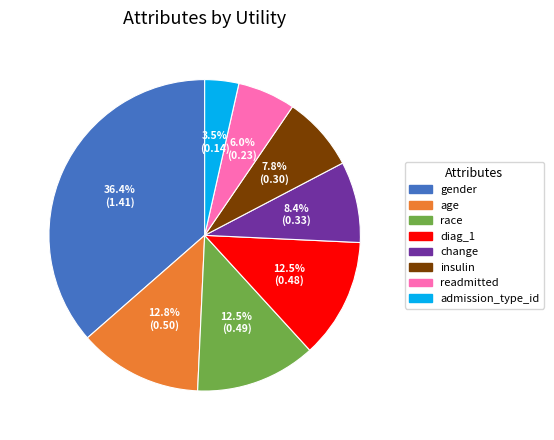

Combined, do diag_1 and change account for over 50%?

No